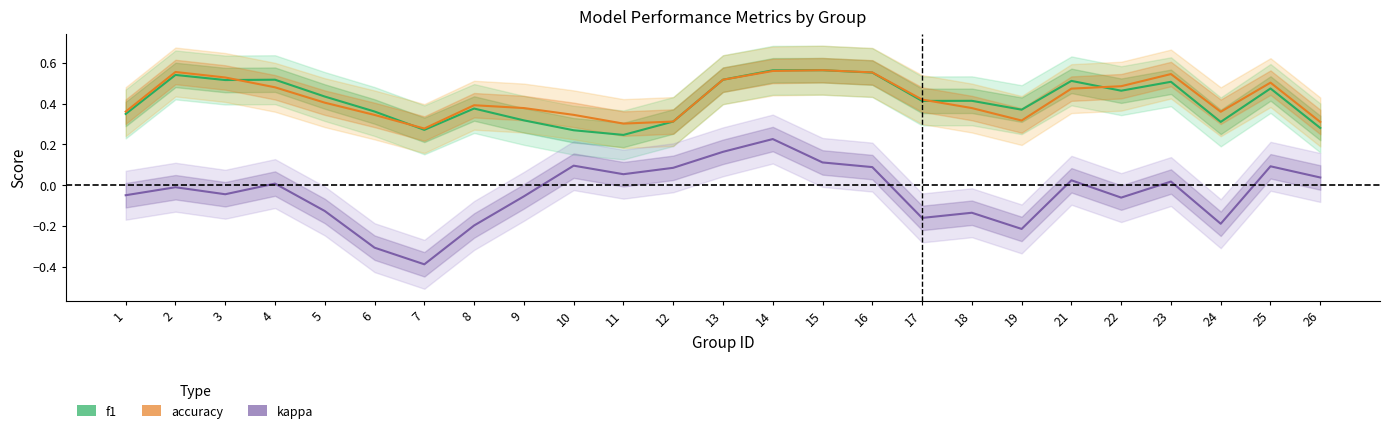

True or false: kappa has a value of -0.1 at 6.

False